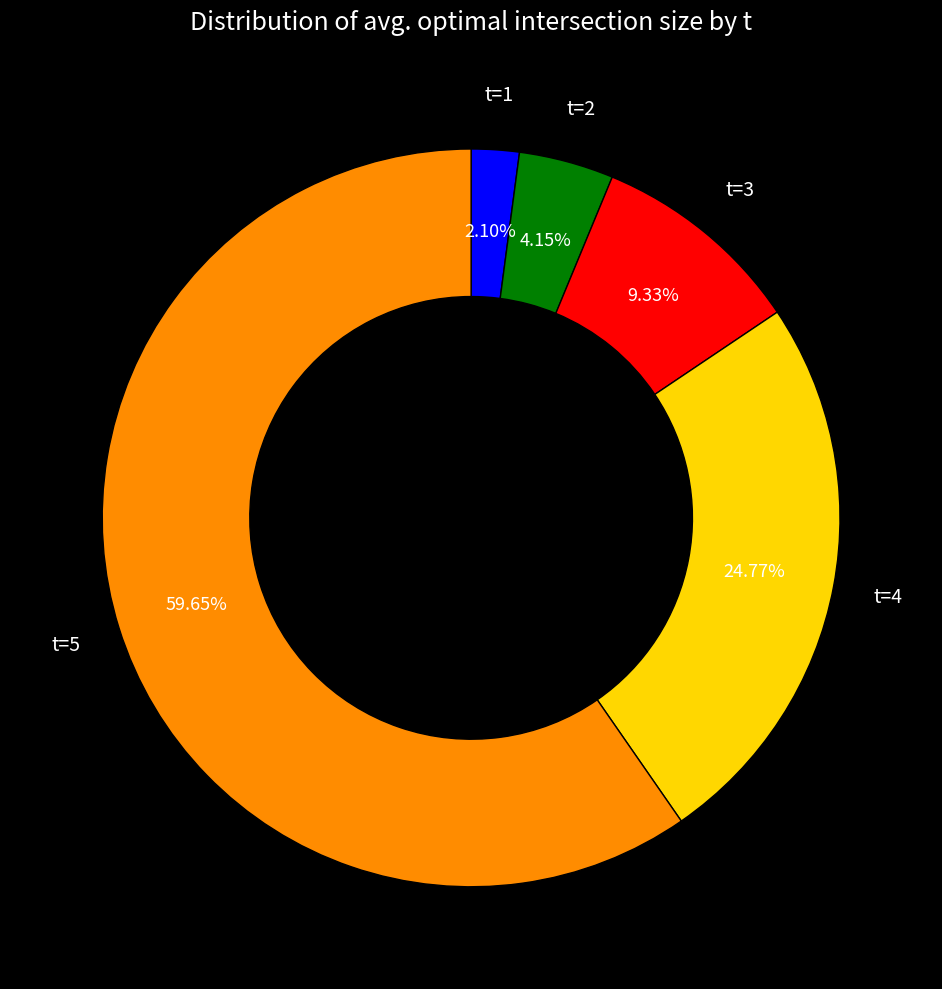

Is it true that t=2 is 4% of the pie?

True